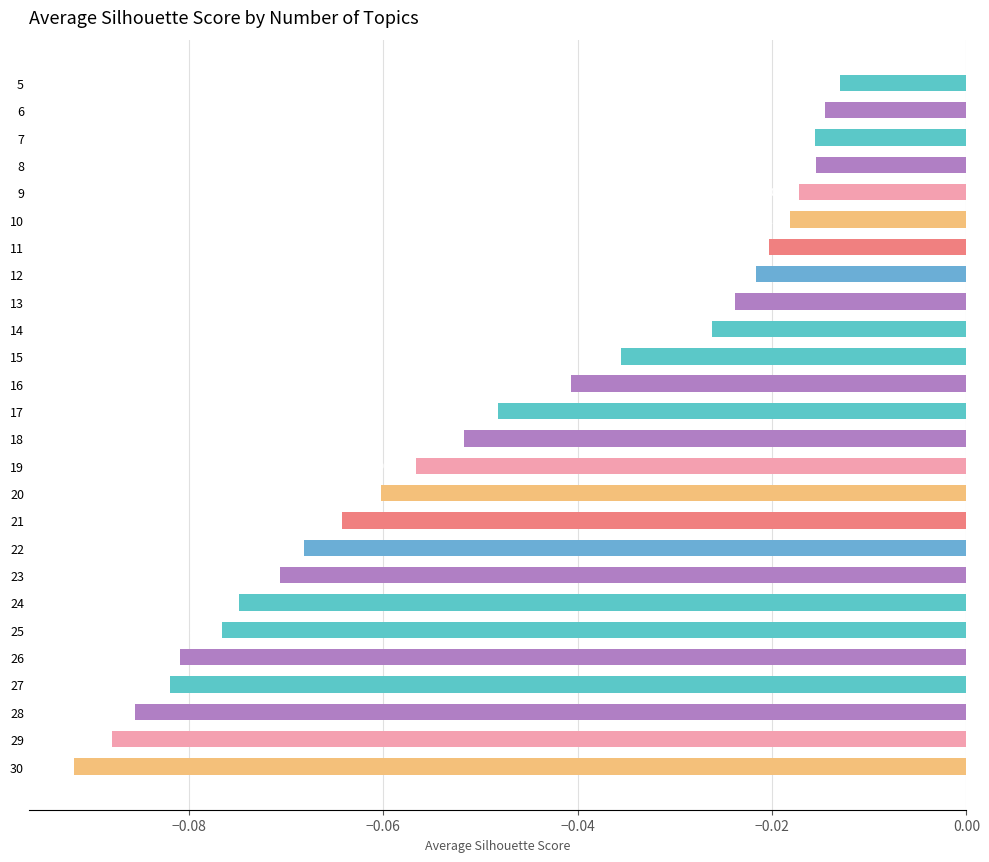

Count the number of categories in the chart.

26